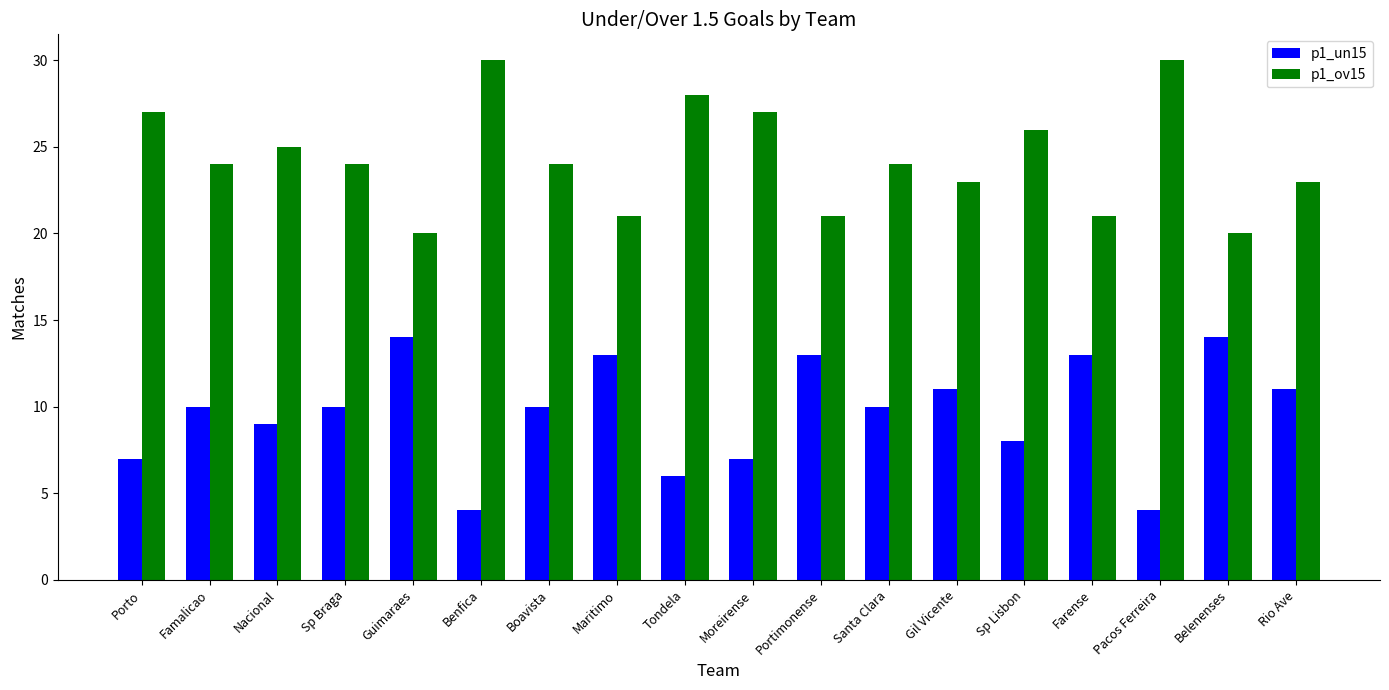

What is the difference between the highest and lowest values at Maritimo?

8